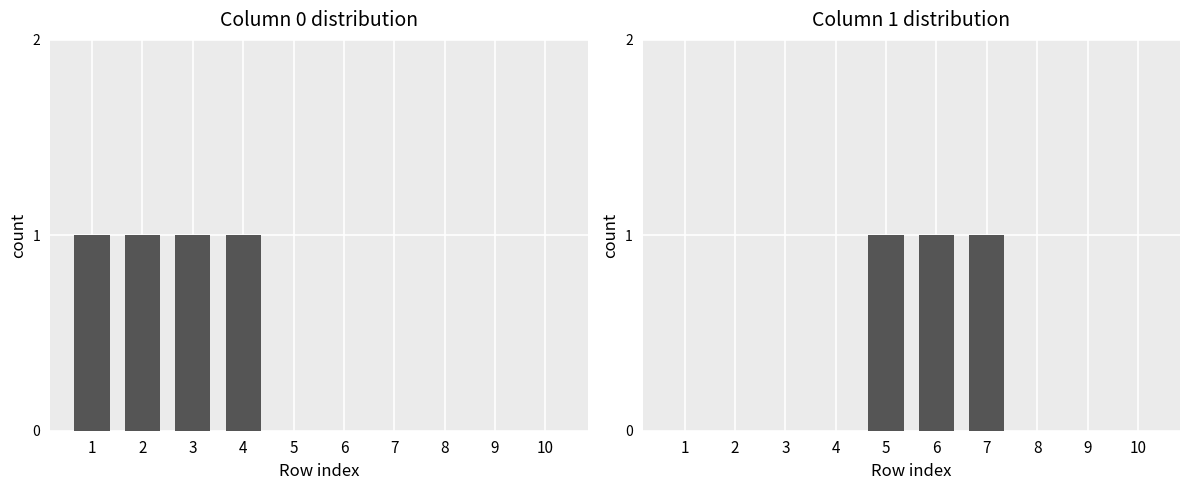

How many groups of bars are there?

10